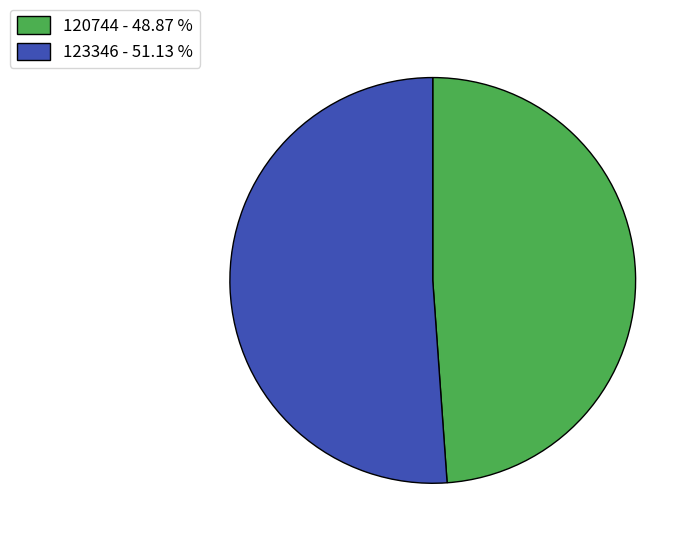

Count the number of slices in the pie.

2